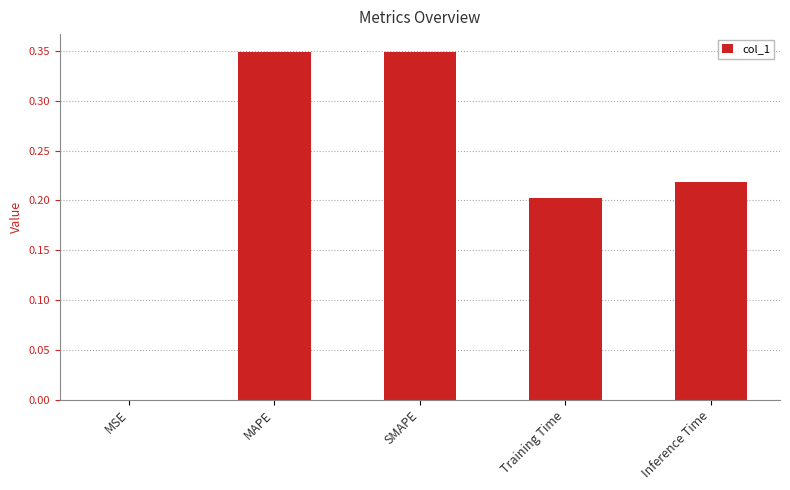

The chart shows a value of 0.0 at MSE. True or false?

True